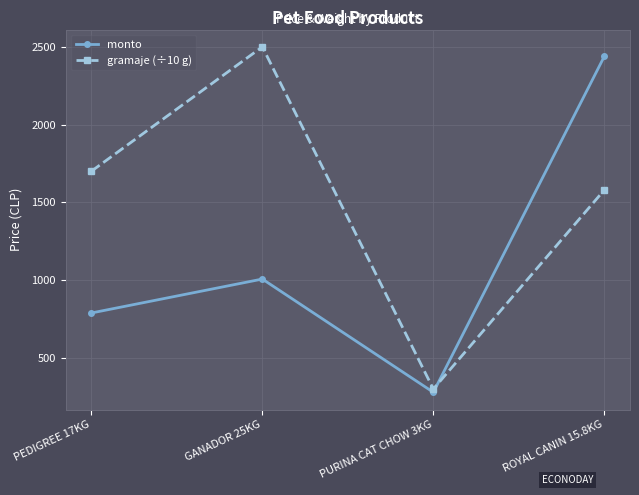

The monto series shows 788.8 at PEDIGREE 17KG. True or false?

True